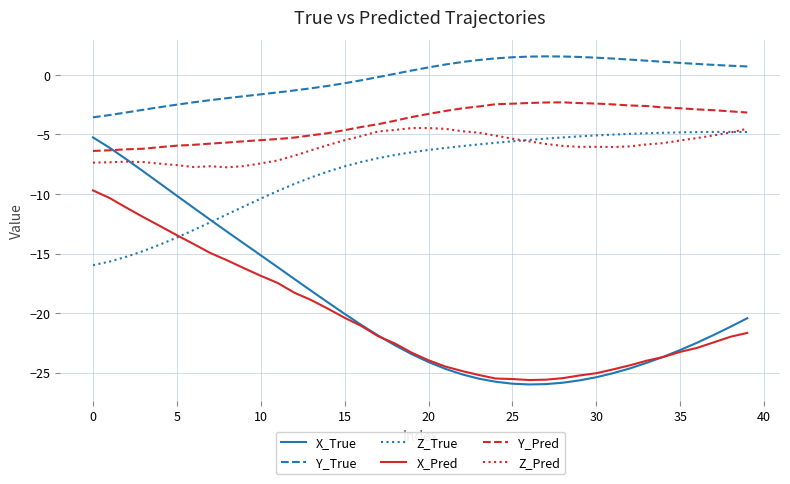

How many intersections are there between Z_Pred and Z_True?

2